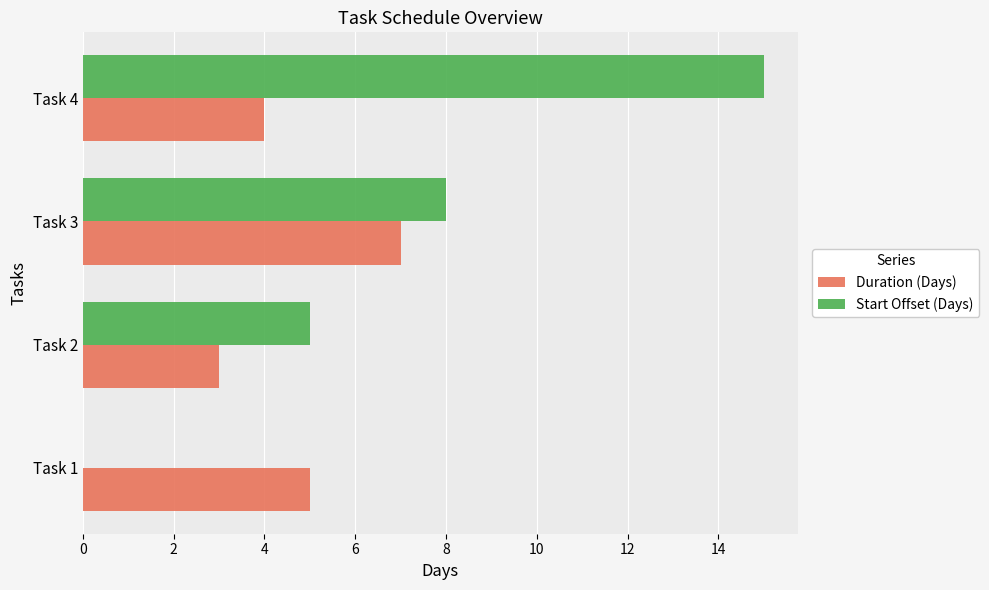

The value of Duration (Days) at Task 1 is 5. True or false?

True